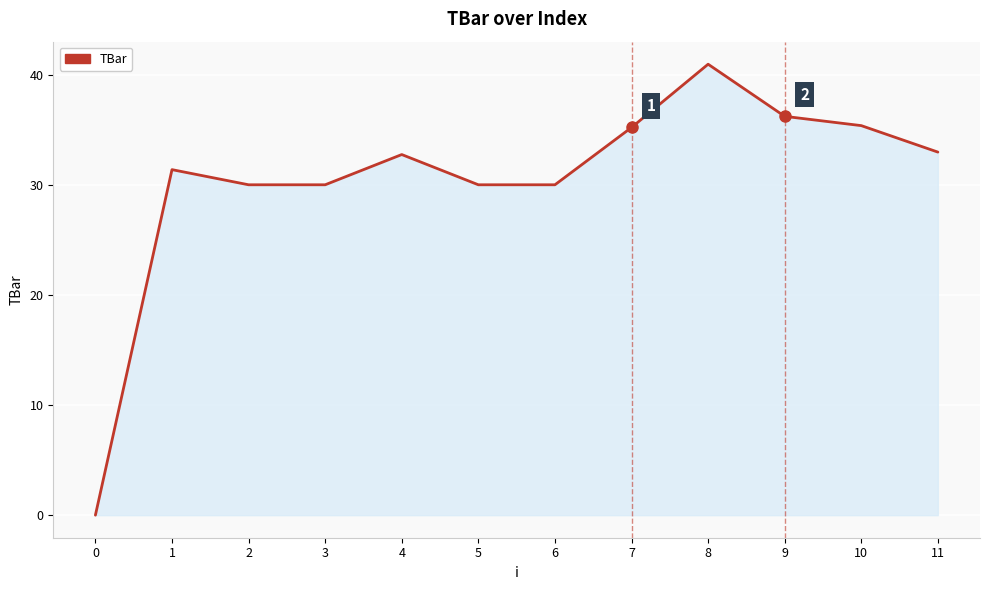

What is the difference between the maximum and minimum values?

40.9